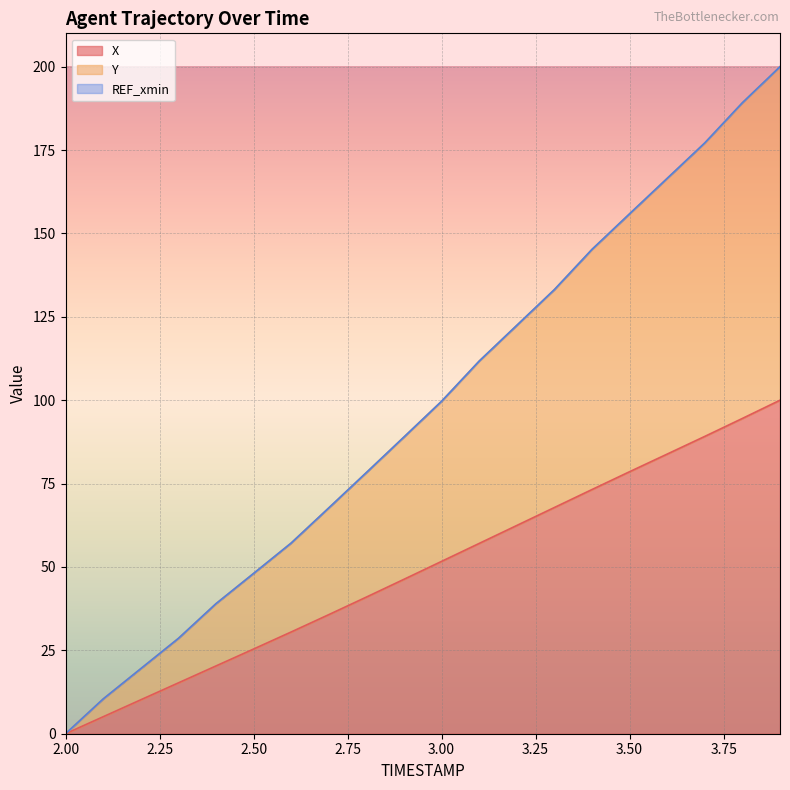

Reading left to right, what are all the values shown in this chart?

X: 2.0=0.0	2.1=5.1	2.2=10.2	2.3=15.2	2.4=20.3	2.5=25.4	2.6=30.5	2.7=35.7	2.8=41.0	2.9=46.3	3.0=51.7	3.1=57.1	3.2=62.4	3.3=67.8	3.4=73.2	3.5=78.6	3.6=83.8	3.7=89.1	3.8=94.5	3.9=100.0
Y: 2.0=0.0	2.1=10.4	2.2=19.5	2.3=28.6	2.4=39.0	2.5=48.1	2.6=57.2	2.7=67.7	2.8=78.3	2.9=89.0	3.0=99.7	3.1=111.7	3.2=122.4	3.3=133.2	3.4=145.2	3.5=155.9	3.6=166.5	3.7=177.1	3.8=189.2	3.9=200.0